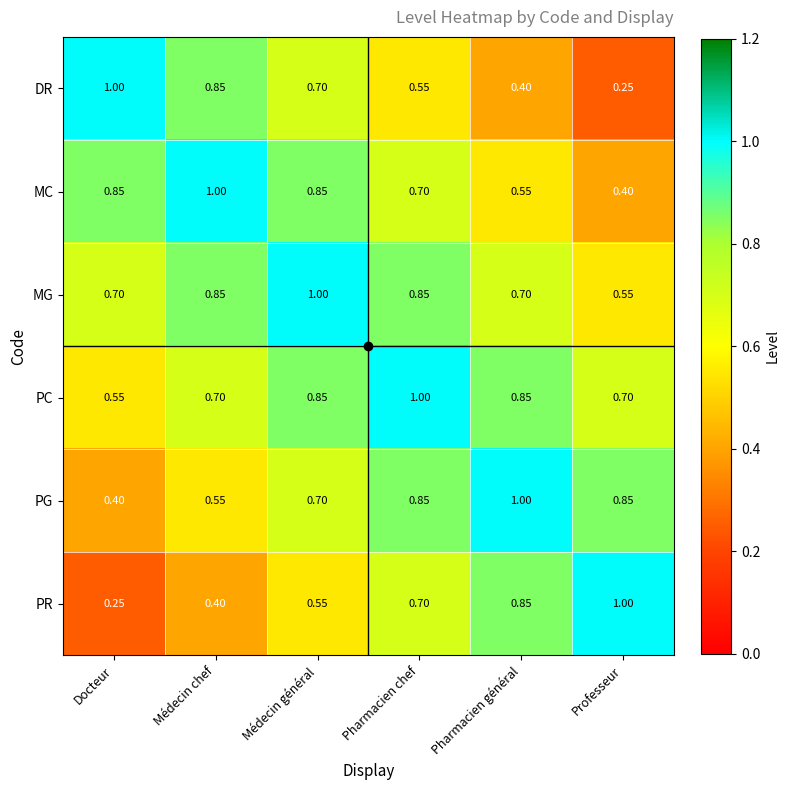

At Docteur, list the series in order from smallest to largest.

PR, PG, PC, MG, MC, DR